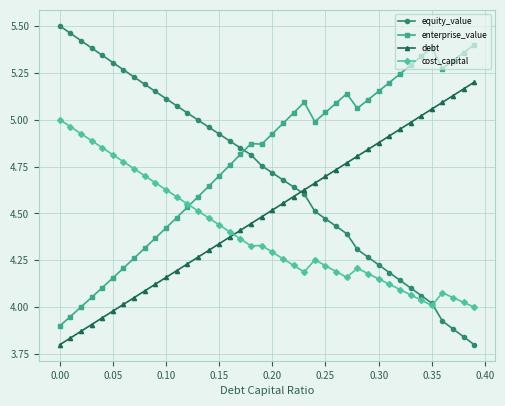

How many data points does each series have?

40